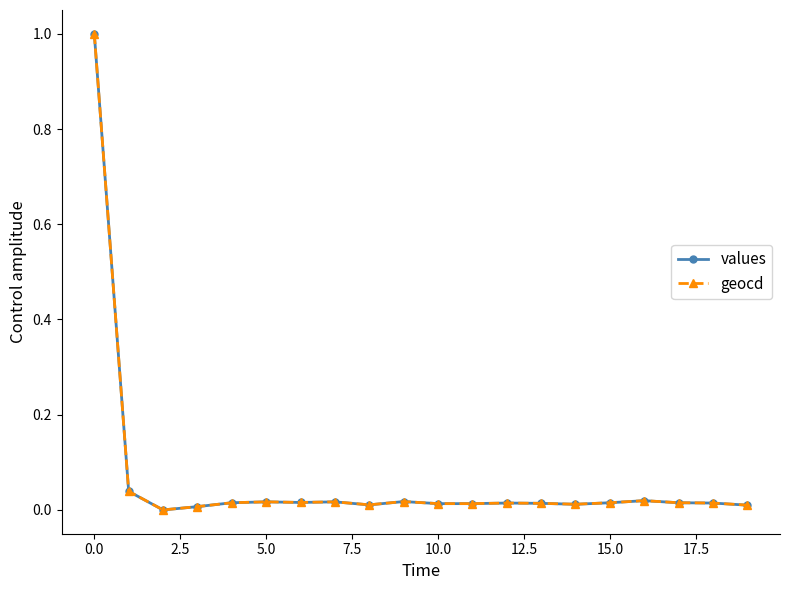

Count the number of categories in the chart.

20